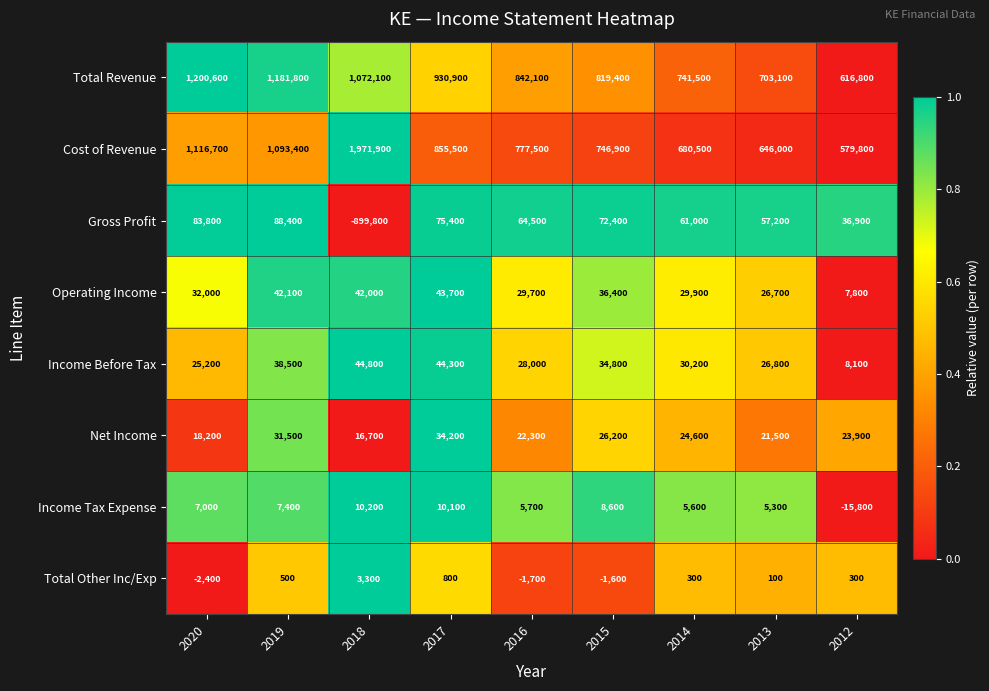

At which label does Income Tax Expense reach its minimum?

2012